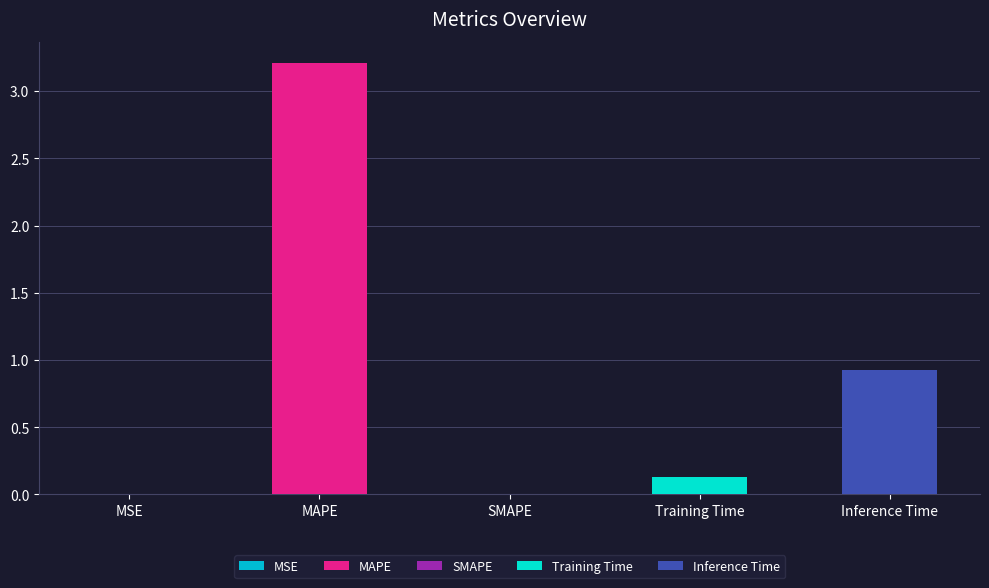

Is it true that the value at SMAPE is 1.9?

False